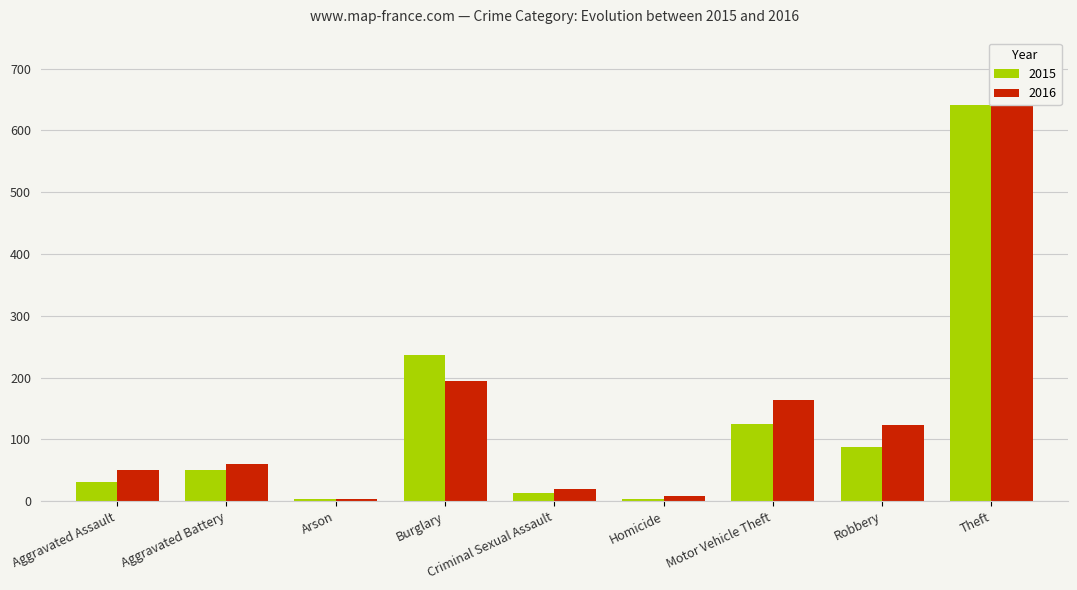

What is the difference between the maximum and second lowest values in the 2016 series?

681